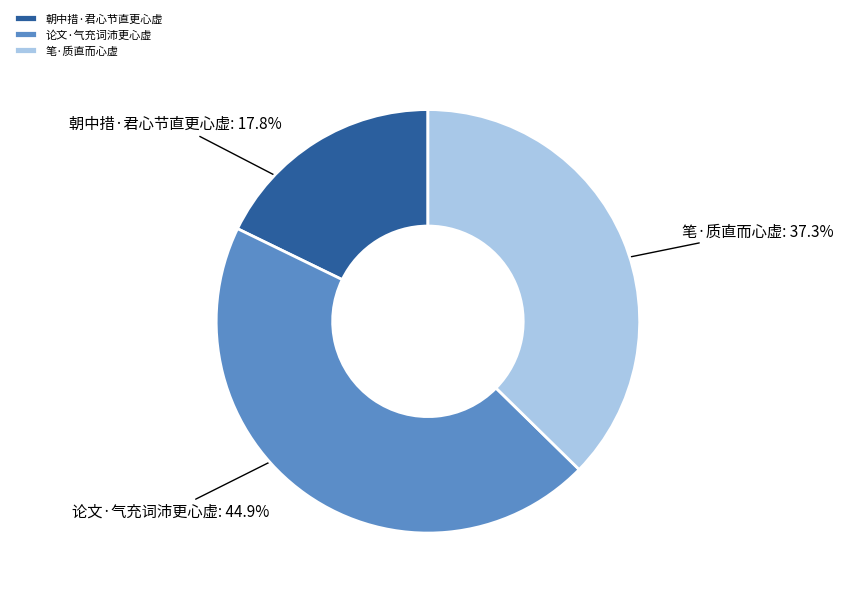

To the nearest percent, what is the difference between the 笔·质直而心虚 and 朝中措·君心节直更心虚 slice percentages?

20%